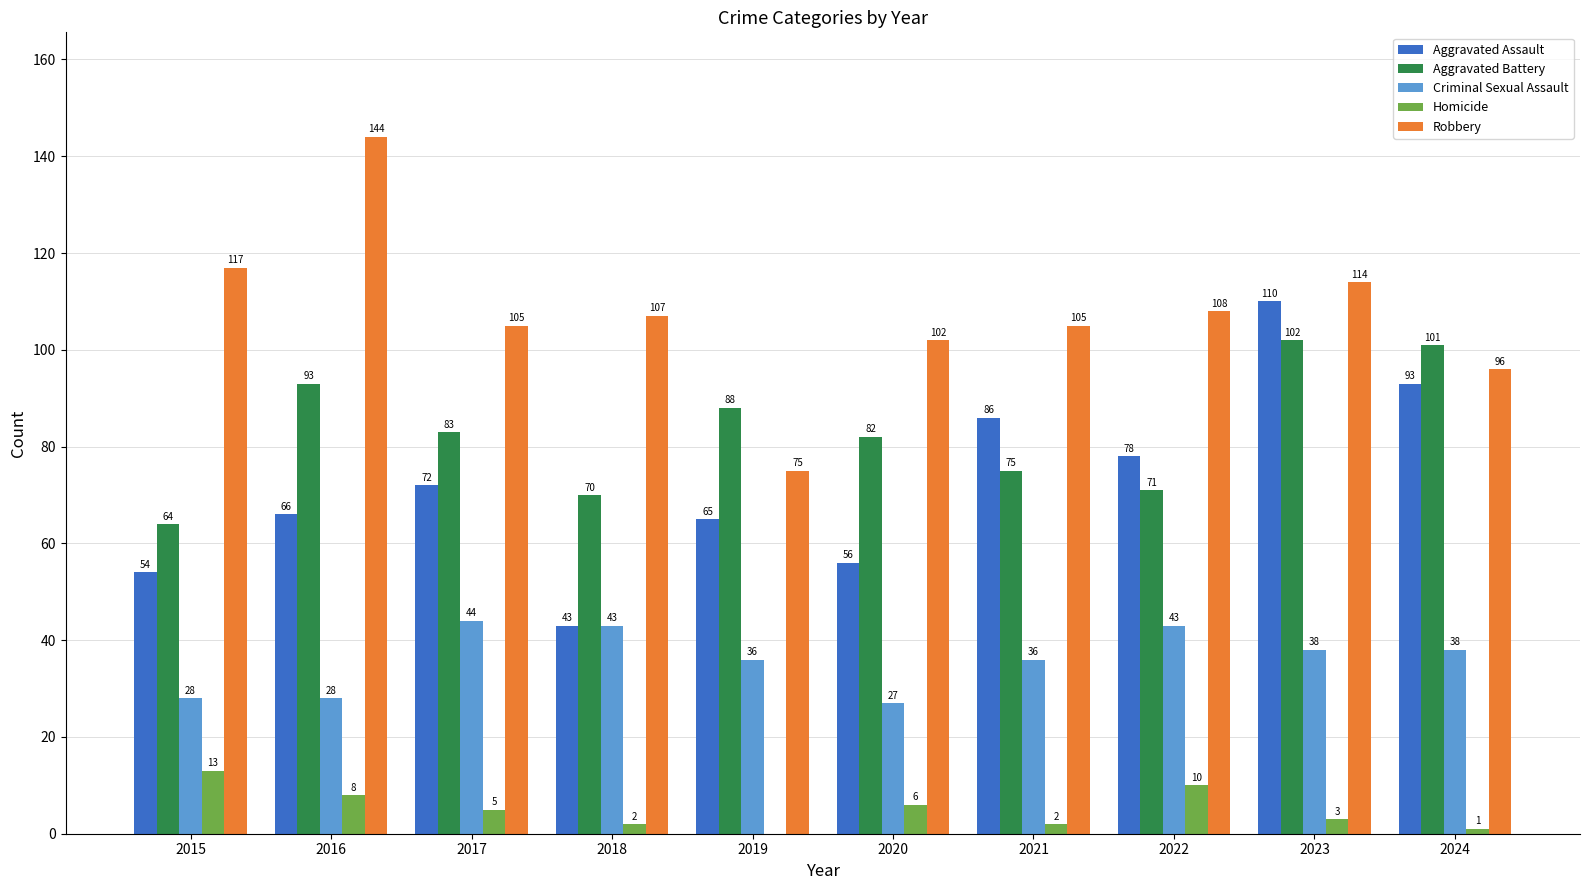

At which category is the sum across all series the highest?

2023